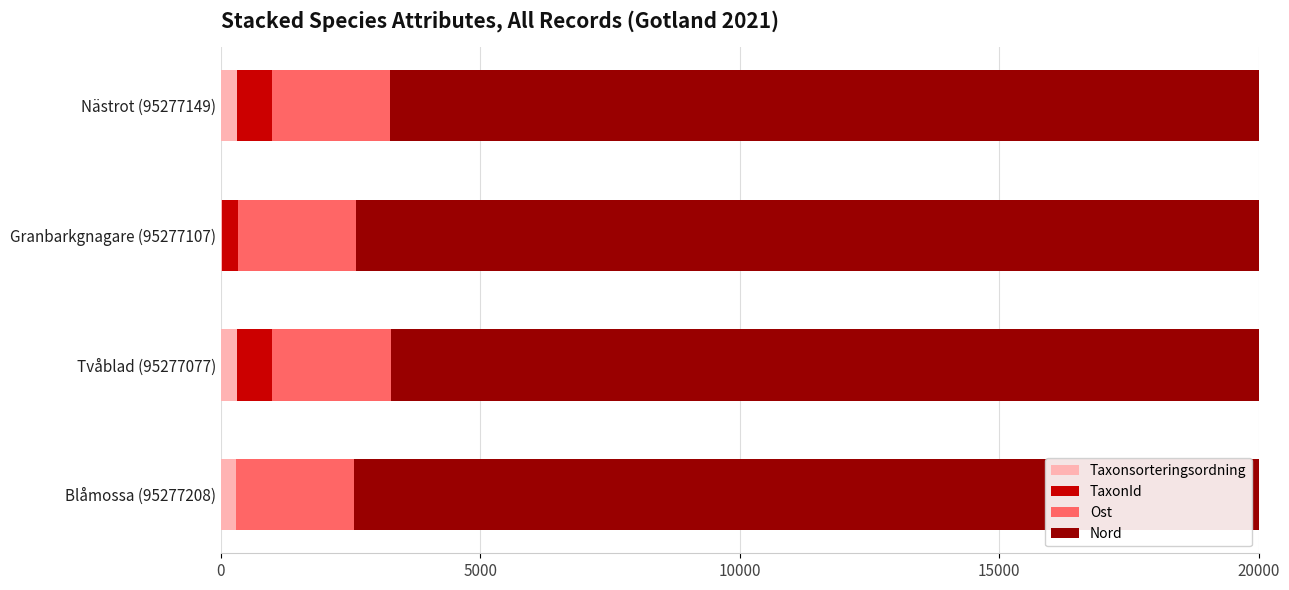

How many bars are there in each group?

4